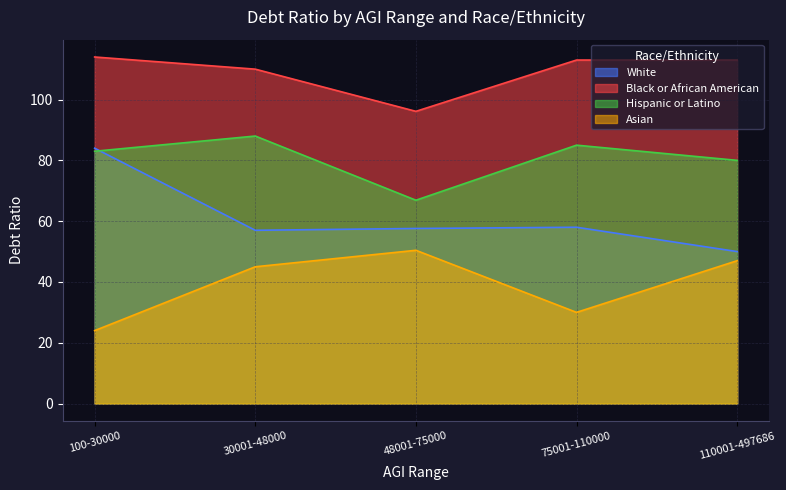

True or false: Hispanic or Latino has a value of 83.0 at 100-30000.

True